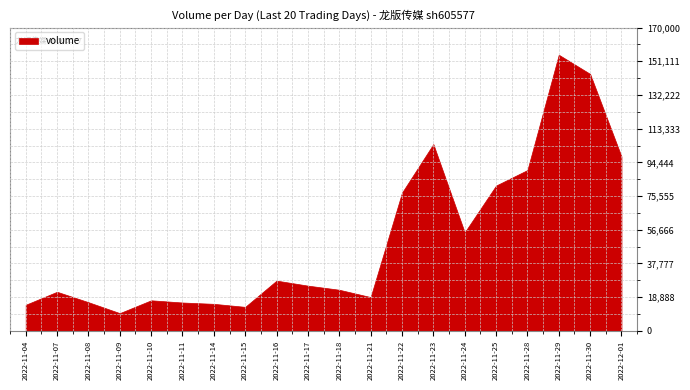

Between 2022-11-30 and 2022-11-25, which is larger?

2022-11-30